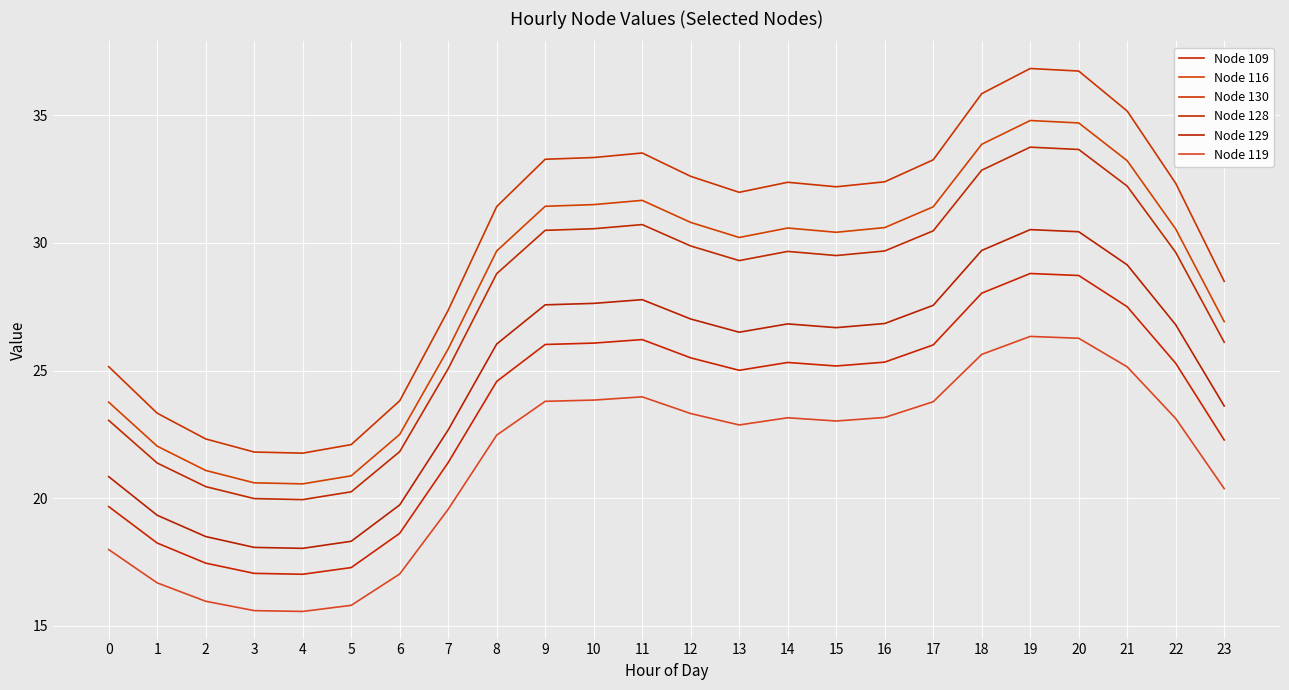

How many lines are shown in the chart?

6